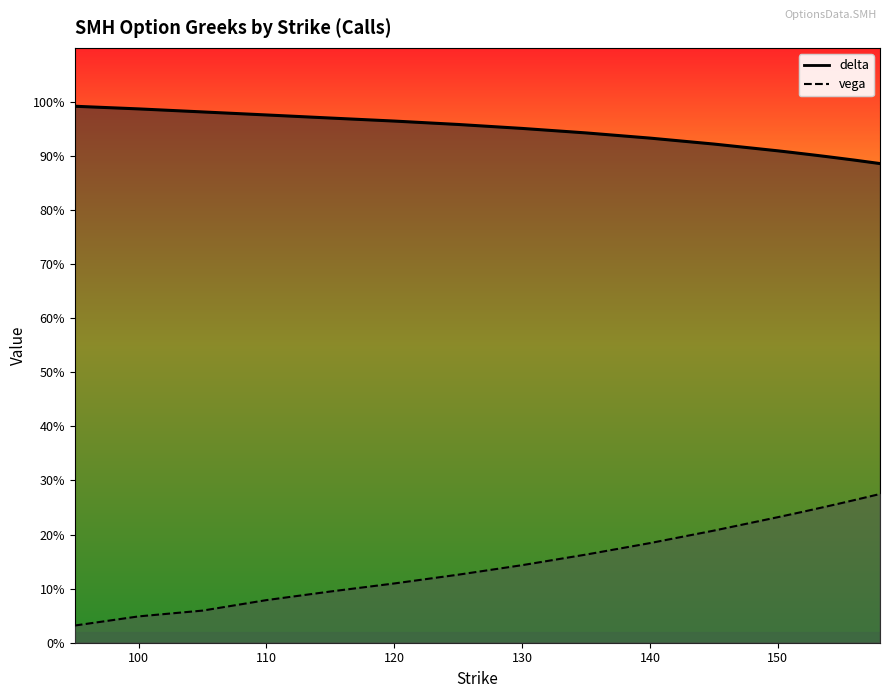

True or false: delta and vega intersect in this chart.

False